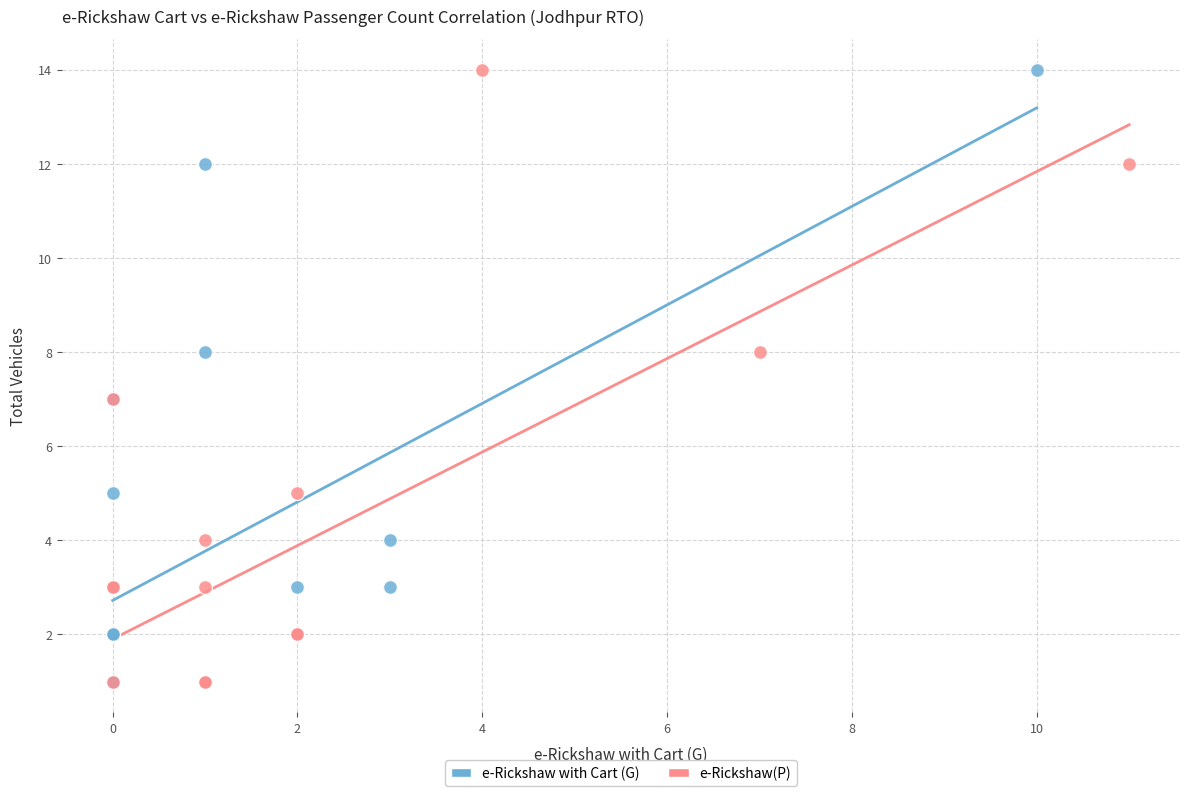

What are all the series names shown in the legend?

e-Rickshaw with Cart (G), e-Rickshaw(P)